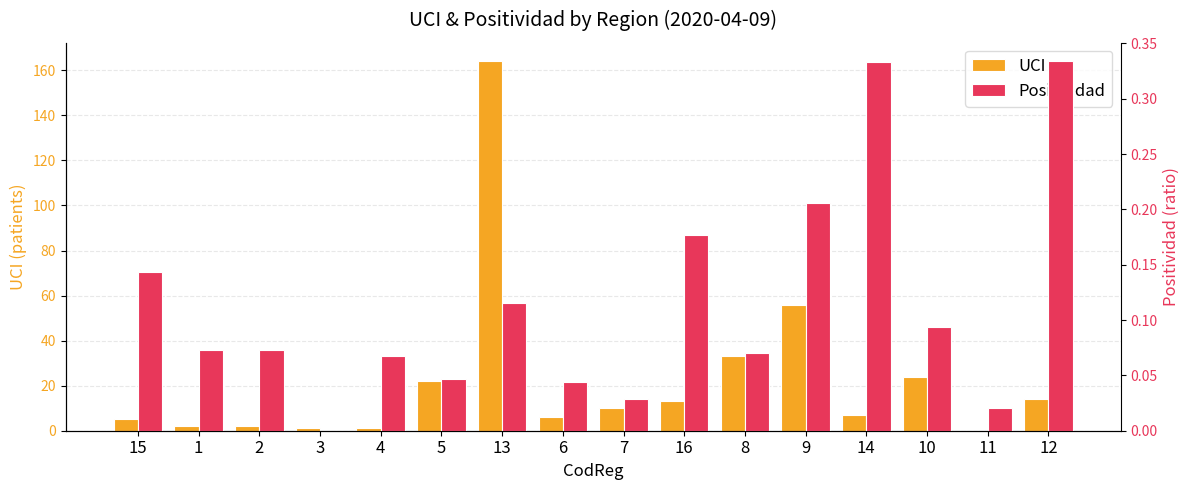

What is the value of the UCI bar at the 11th from the left?

33.0